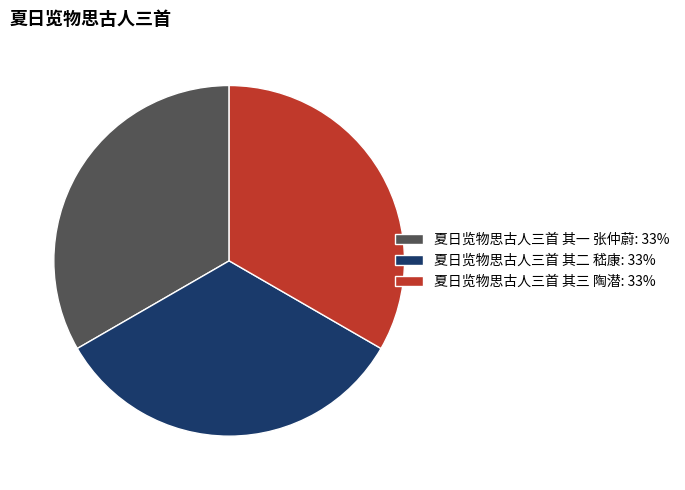

How many slices are in this pie chart?

3